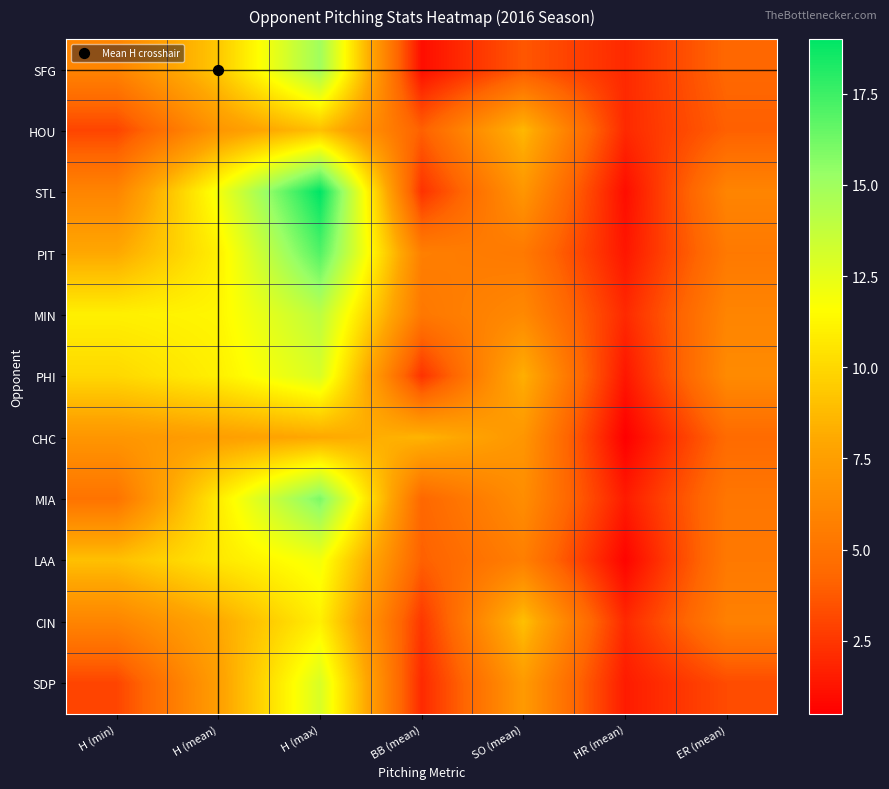

Reading left to right, list all the values displayed in this chart.

SFG: H (min)=6.0	H (mean)=9.3	H (max)=15.0	BB (mean)=1.0	SO (mean)=3.7	HR (mean)=2.0	ER (mean)=4.3
HOU: H (min)=3.0	H (mean)=7.0	H (max)=9.0	BB (mean)=4.0	SO (mean)=8.7	HR (mean)=2.0	ER (mean)=4.0
STL: H (min)=6.0	H (mean)=12.0	H (max)=19.0	BB (mean)=2.3	SO (mean)=7.0	HR (mean)=1.0	ER (mean)=6.0
PIT: H (min)=8.0	H (mean)=11.0	H (max)=17.0	BB (mean)=5.7	SO (mean)=5.3	HR (mean)=1.3	ER (mean)=5.3
MIN: H (min)=11.0	H (mean)=11.2	H (max)=14.0	BB (mean)=5.2	SO (mean)=6.2	HR (mean)=2.0	ER (mean)=6.0
PHI: H (min)=10.0	H (mean)=11.0	H (max)=13.0	BB (mean)=2.3	SO (mean)=8.3	HR (mean)=1.3	ER (mean)=6.3
CHC: H (min)=7.0	H (mean)=7.5	H (max)=8.0	BB (mean)=8.5	SO (mean)=7.0	HR (mean)=0.5	ER (mean)=4.5
MIA: H (min)=5.0	H (mean)=10.8	H (max)=16.0	BB (mean)=4.3	SO (mean)=6.5	HR (mean)=1.5	ER (mean)=5.2
LAA: H (min)=9.0	H (mean)=10.7	H (max)=12.0	BB (mean)=4.0	SO (mean)=5.7	HR (mean)=0.7	ER (mean)=5.3
CIN: H (min)=6.0	H (mean)=8.0	H (max)=11.0	BB (mean)=2.5	SO (mean)=9.0	HR (mean)=2.0	ER (mean)=5.8
SDP: H (min)=3.0	H (mean)=7.5	H (max)=13.0	BB (mean)=2.0	SO (mean)=7.2	HR (mean)=1.5	ER (mean)=3.2